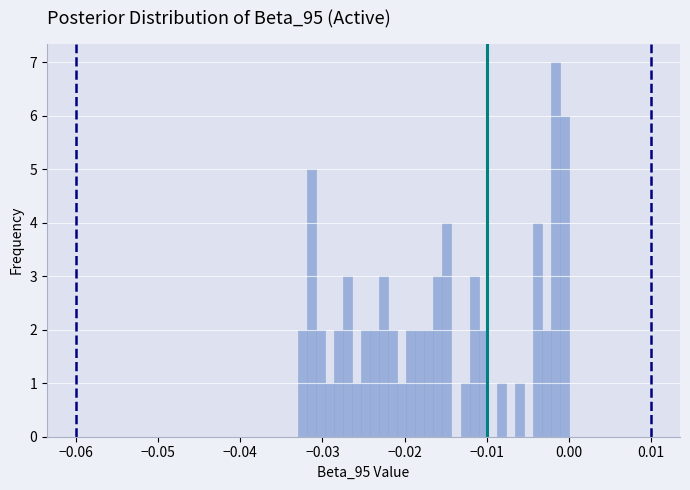

Read against the x-axis, roughly where is the centre of the tallest bar?

-0.002